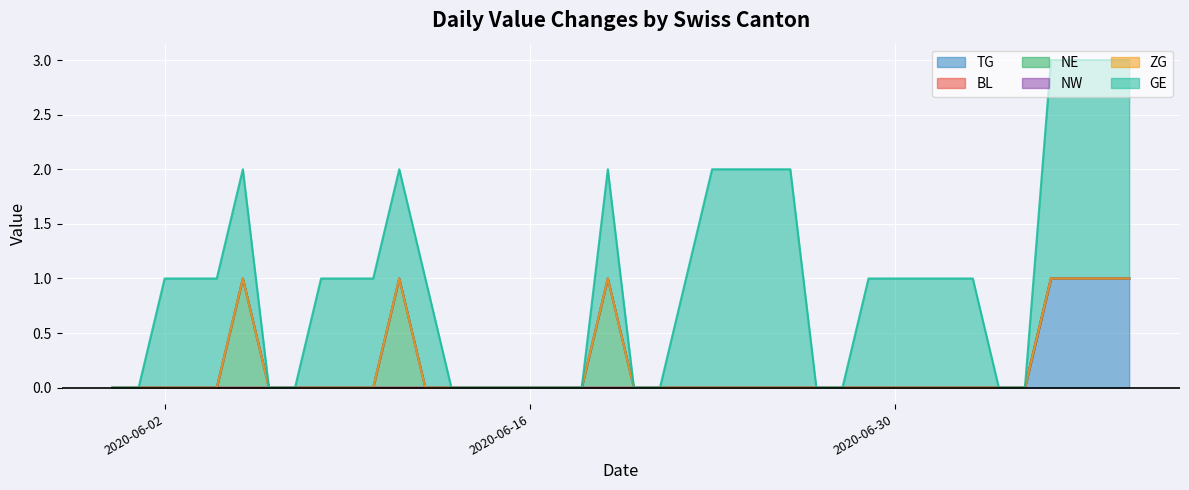

How many values in the GE series exceed 1?

8